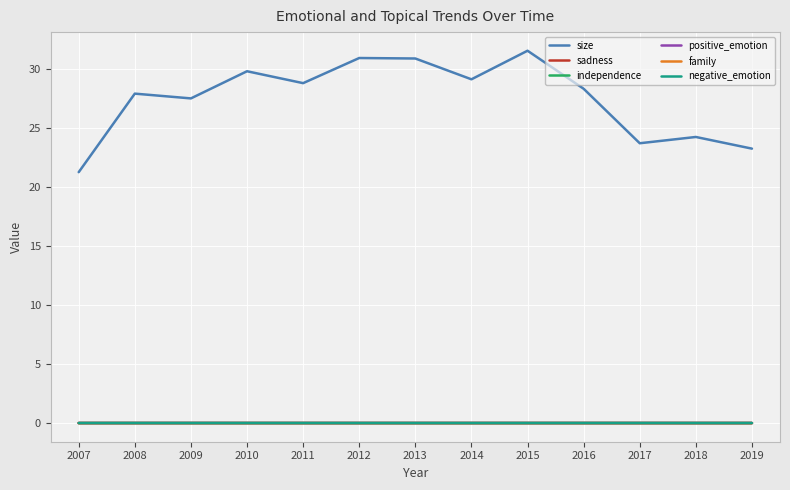

True or false: independence and family intersect in this chart.

False